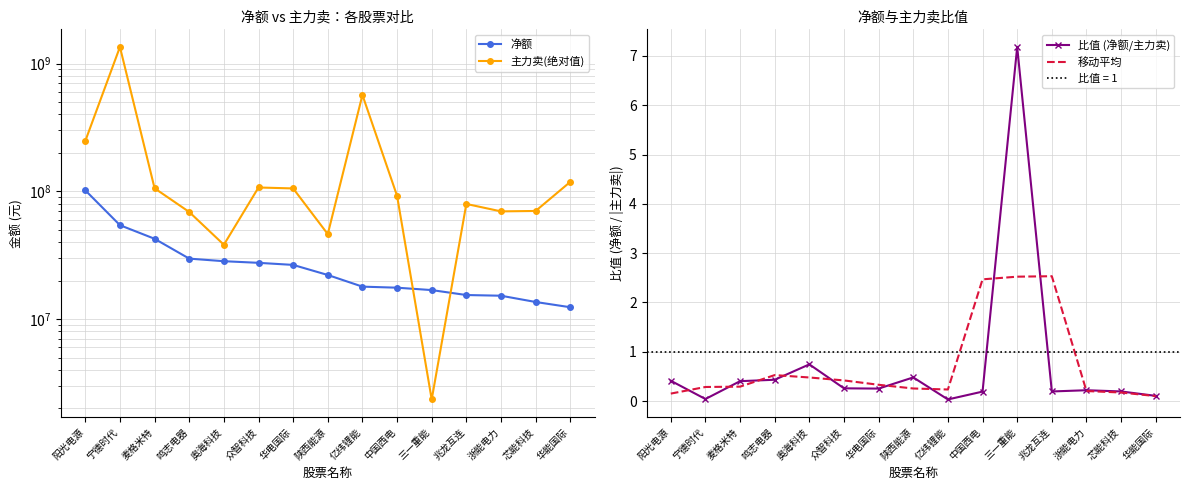

What is the greatest value displayed?

1350693839.0